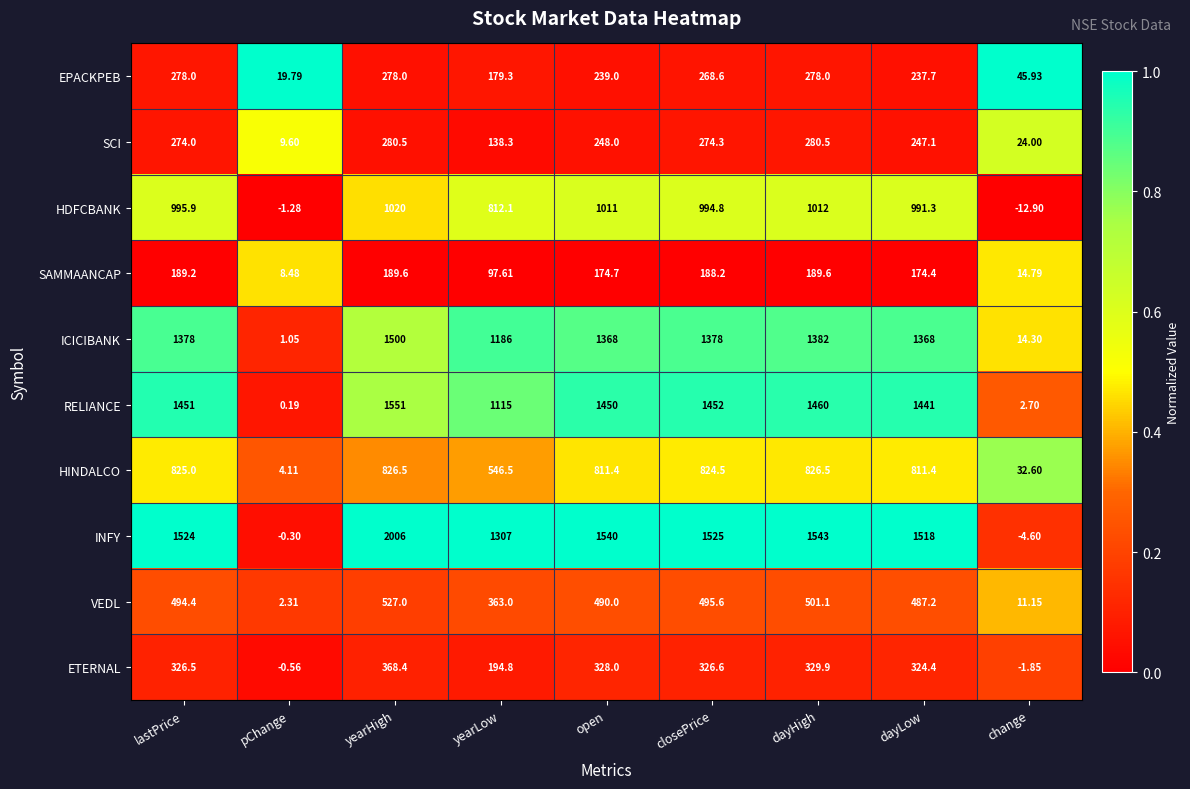

At which label does ETERNAL reach its minimum?

change